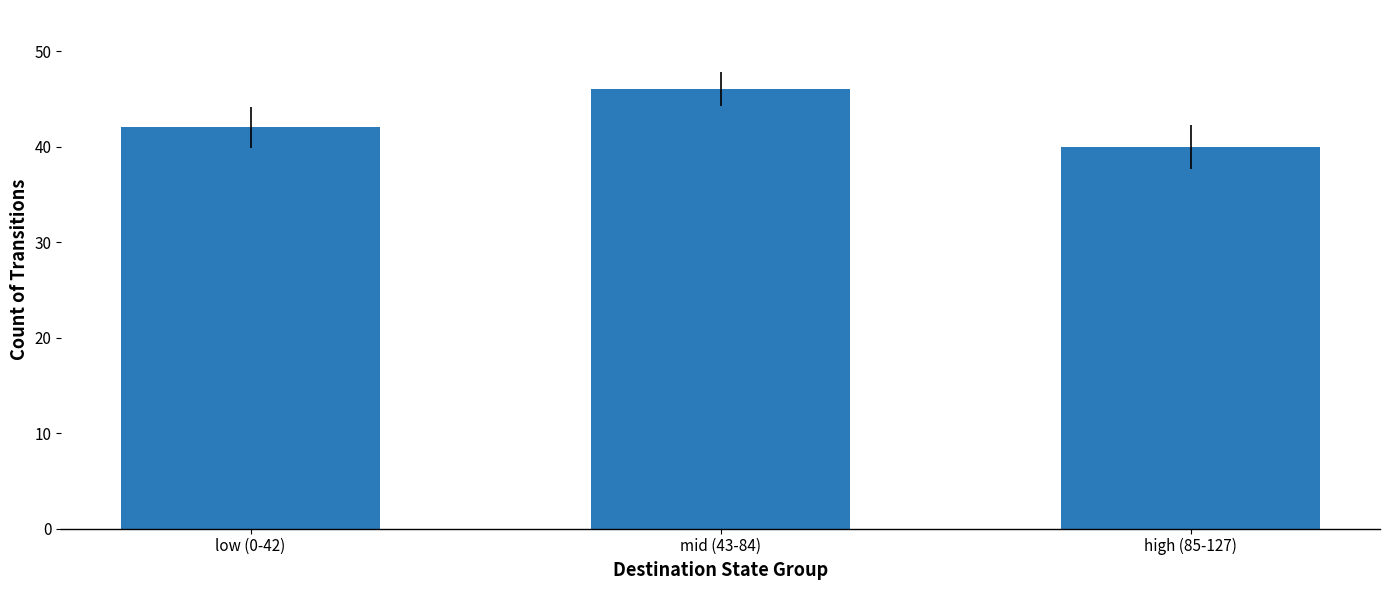

Rank the categories by value from highest to lowest.

mid (43-84), low (0-42), high (85-127)